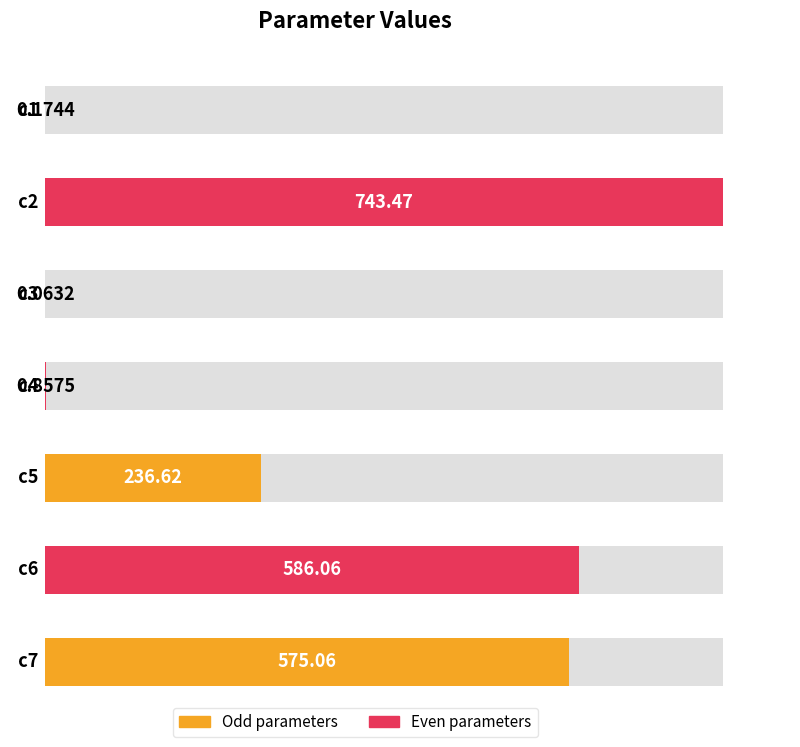

What is the value of the 4th bar from the left?

0.9